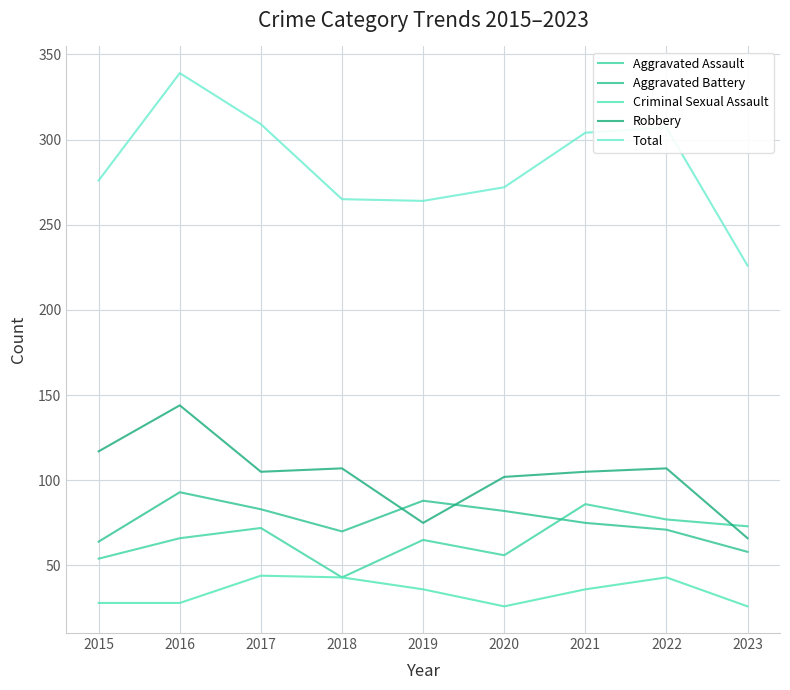

What is the minimum value for Criminal Sexual Assault?

26